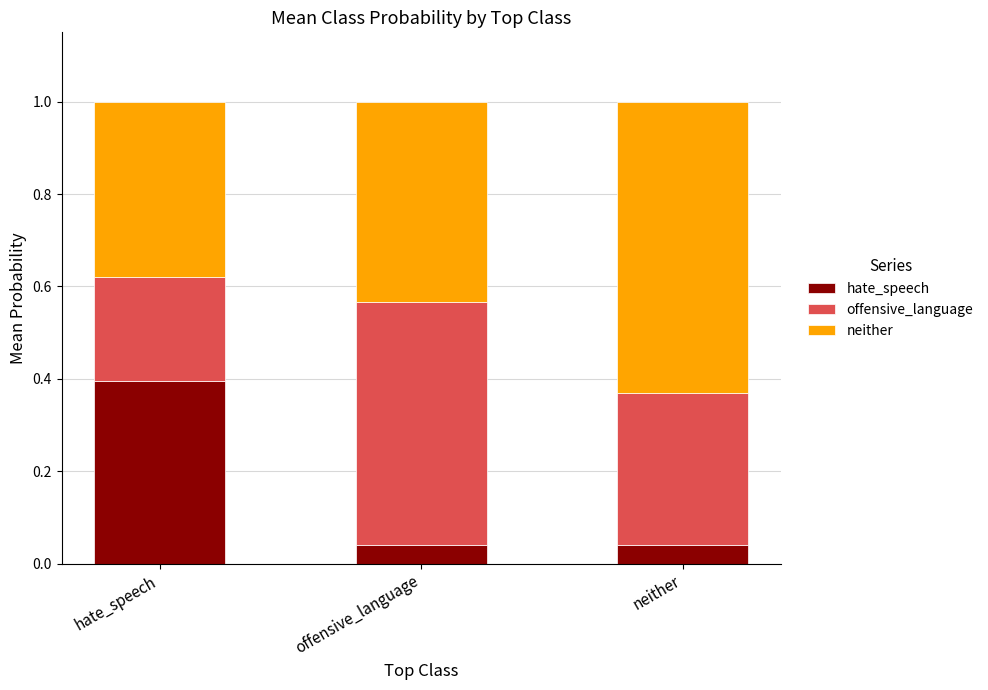

At which label does hate_speech reach its peak?

hate_speech